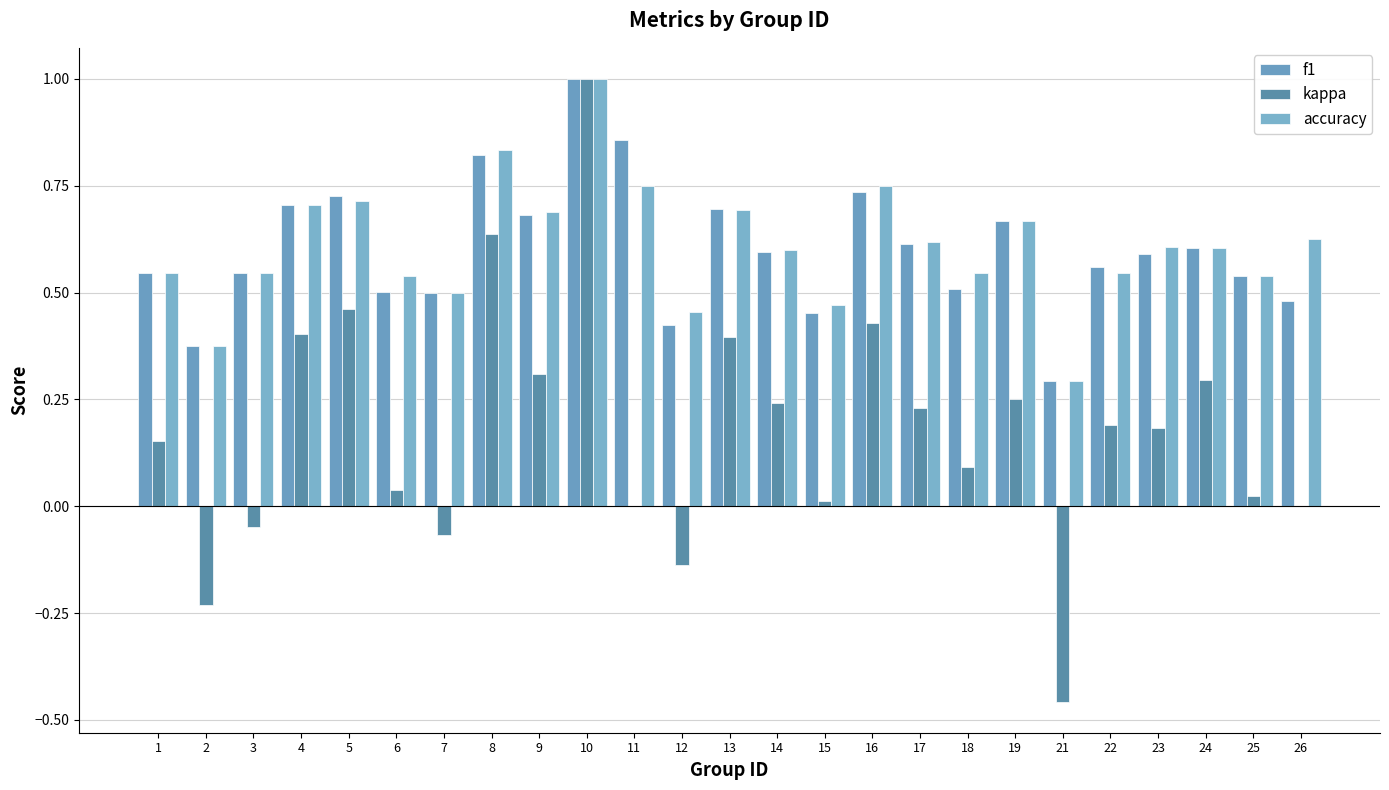

How many groups of bars are there?

25